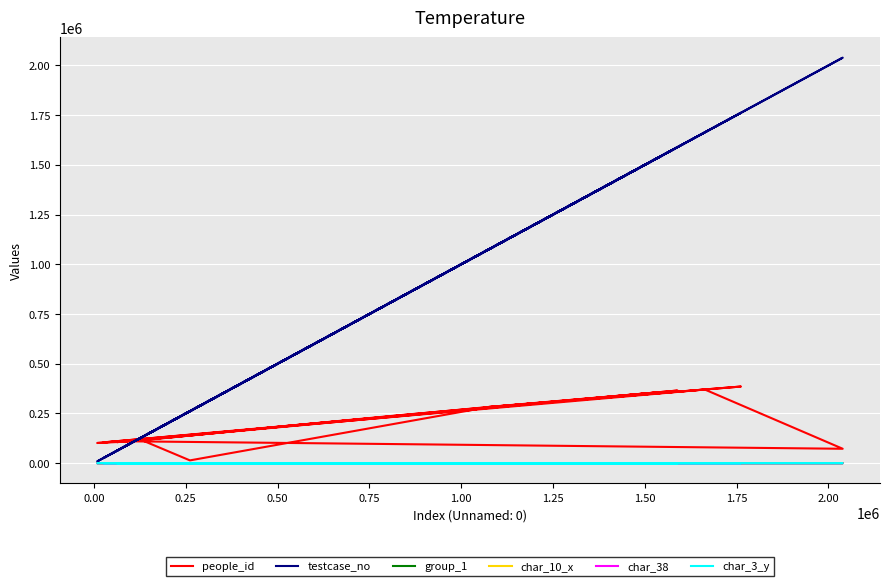

Which series has the widest spread of values?

testcase_no